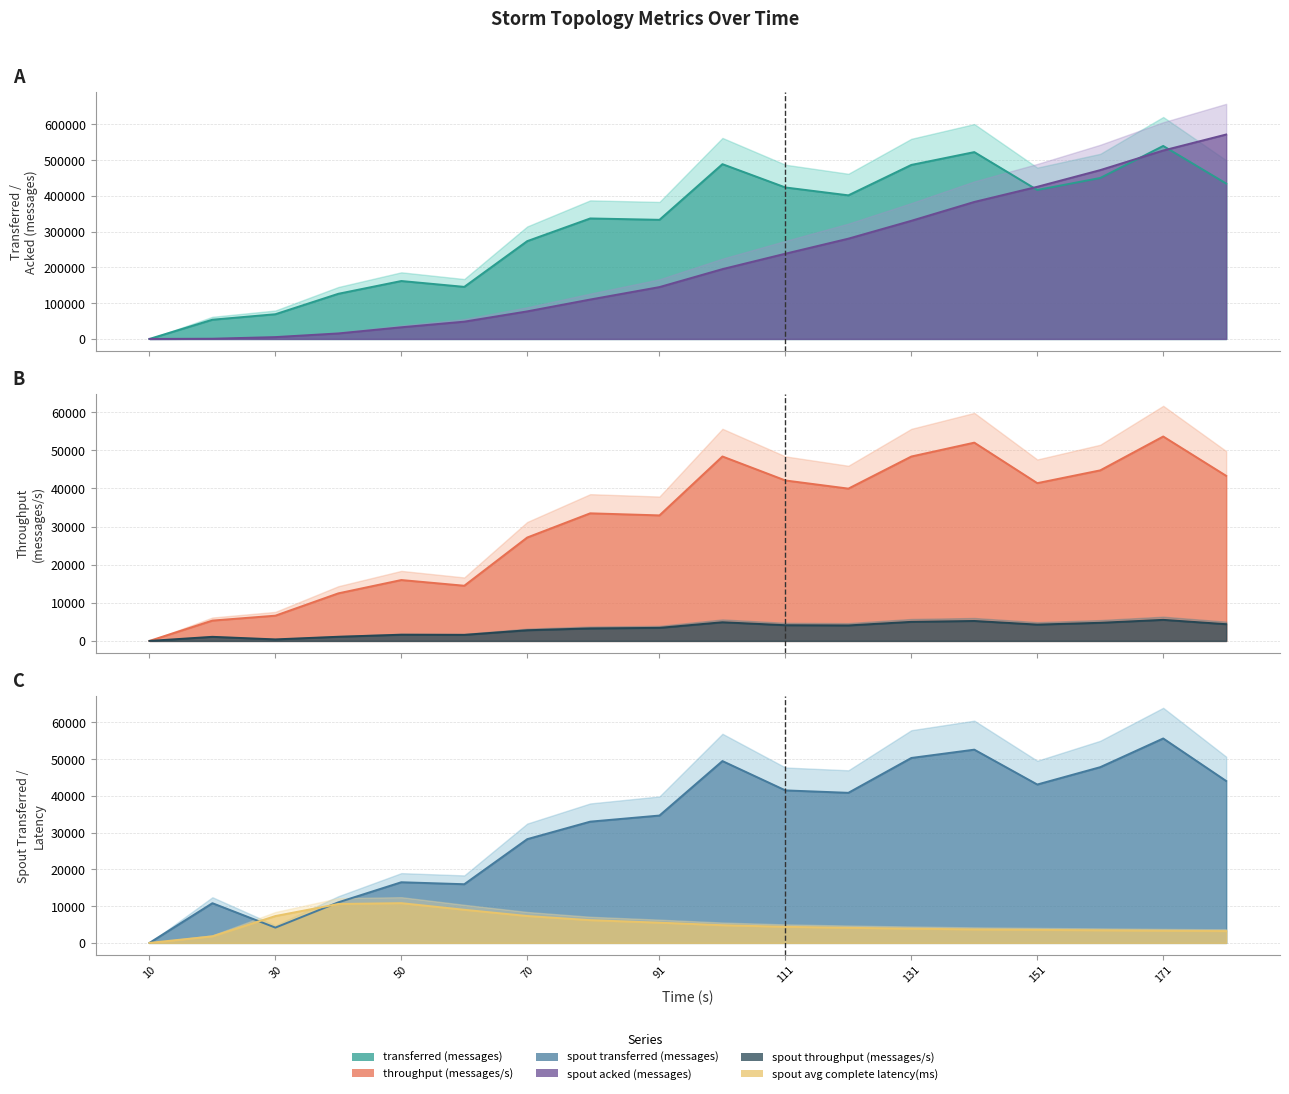

Reading left to right, extract all data points from this chart.

transferred (messages): 10=0.0	20=53760.0	30=69080.0	40=126240.0	50=161940.0	60=145580.0	70=273460.0	80=336860.0	91=333040.0	101=488680.0	111=423500.0	121=401500.0	131=486540.0	141=522380.0	151=416480.0	161=450020.0	171=539560.0	181=434440.0
throughput (messages/s): 10=0.0	20=5338.0	30=6626.0	40=12486.0	50=15978.0	60=14482.0	70=27142.0	80=33488.0	91=32944.0	101=48408.0	111=42109.0	121=39970.0	131=48397.0	141=52035.0	151=41407.0	161=44764.0	171=53650.0	181=43327.0
spout_transferred (messages): 10=0.0	20=10800.0	30=4160.0	40=11040.0	50=16500.0	60=15960.0	70=28220.0	80=32980.0	91=34640.0	101=49460.0	111=41480.0	121=40820.0	131=50300.0	141=52560.0	151=43080.0	161=47800.0	171=55600.0	181=44040.0
spout_acked (messages): 10=0.0	20=560.0	30=5140.0	40=15380.0	50=32600.0	60=48300.0	70=77040.0	80=110160.0	91=144980.0	101=195180.0	111=238320.0	121=280360.0	131=330280.0	141=383020.0	151=425380.0	161=472040.0	171=526800.0	181=571560.0
spout_throughput (messages/s): 10=0.0	20=1072.0	30=399.0	40=1091.0	50=1628.0	60=1587.0	70=2800.0	80=3278.0	91=3426.0	101=4899.0	111=4124.0	121=4063.0	131=5003.0	141=5235.0	151=4283.0	161=4754.0	171=5528.0	181=4392.0
spout_avg_complete_latency(ms): 10=0.0	20=1784.1	30=7301.7	40=10585.5	50=10812.5	60=9009.0	70=7315.7	80=6182.8	91=5496.1	101=4817.5	111=4375.0	121=4104.3	131=3872.7	141=3669.1	151=3543.3	161=3428.5	171=3304.0	181=3219.3